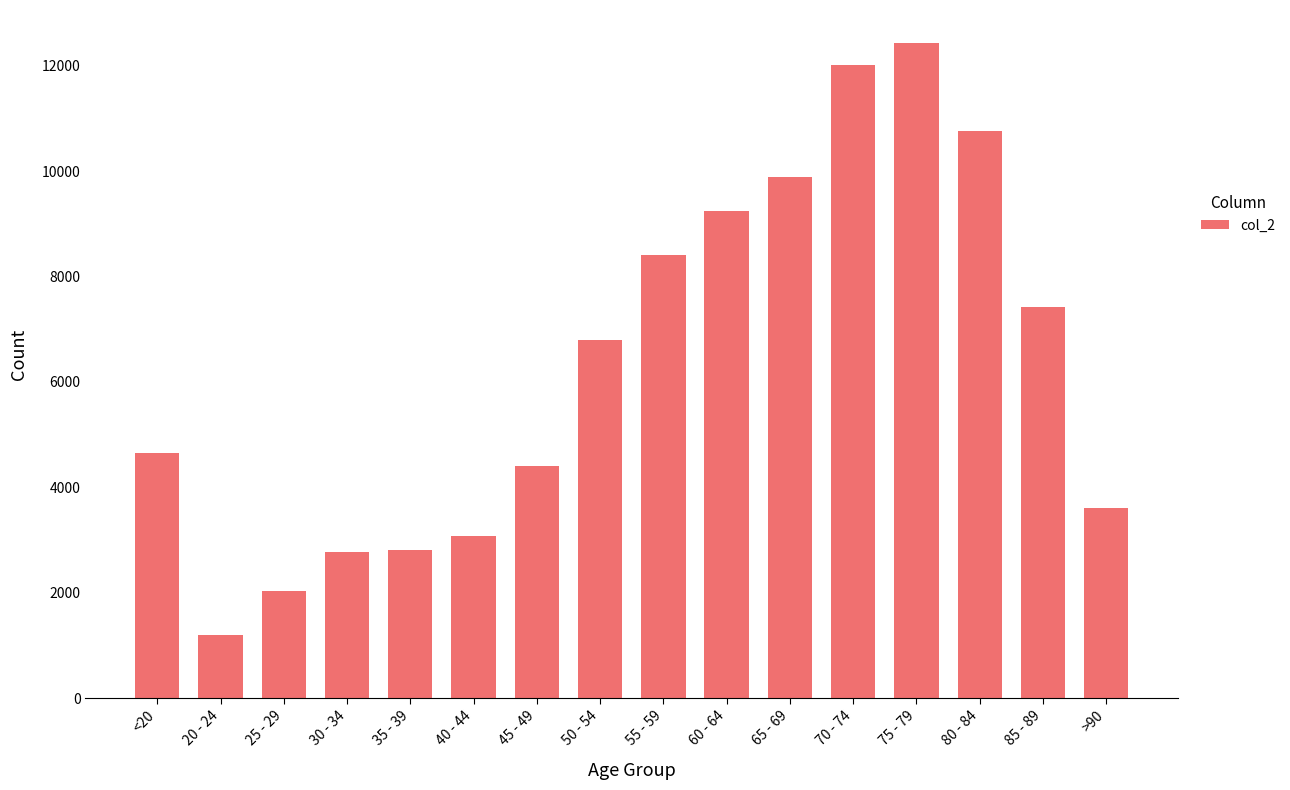

True or false: the data shows 6803 at 50 - 54.

True